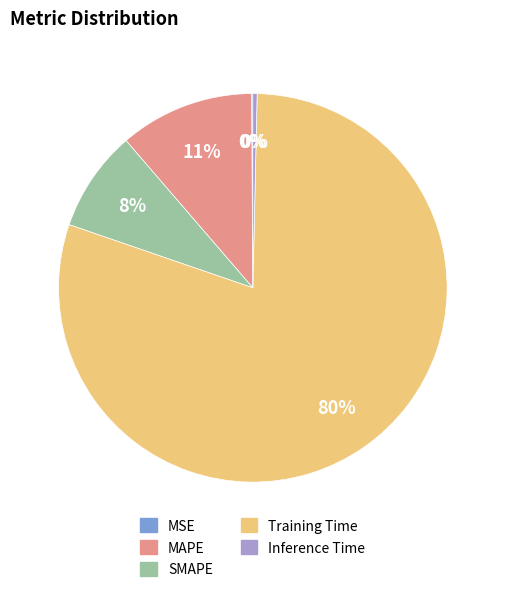

The SMAPE slice represents 1% of the pie. True or false?

False